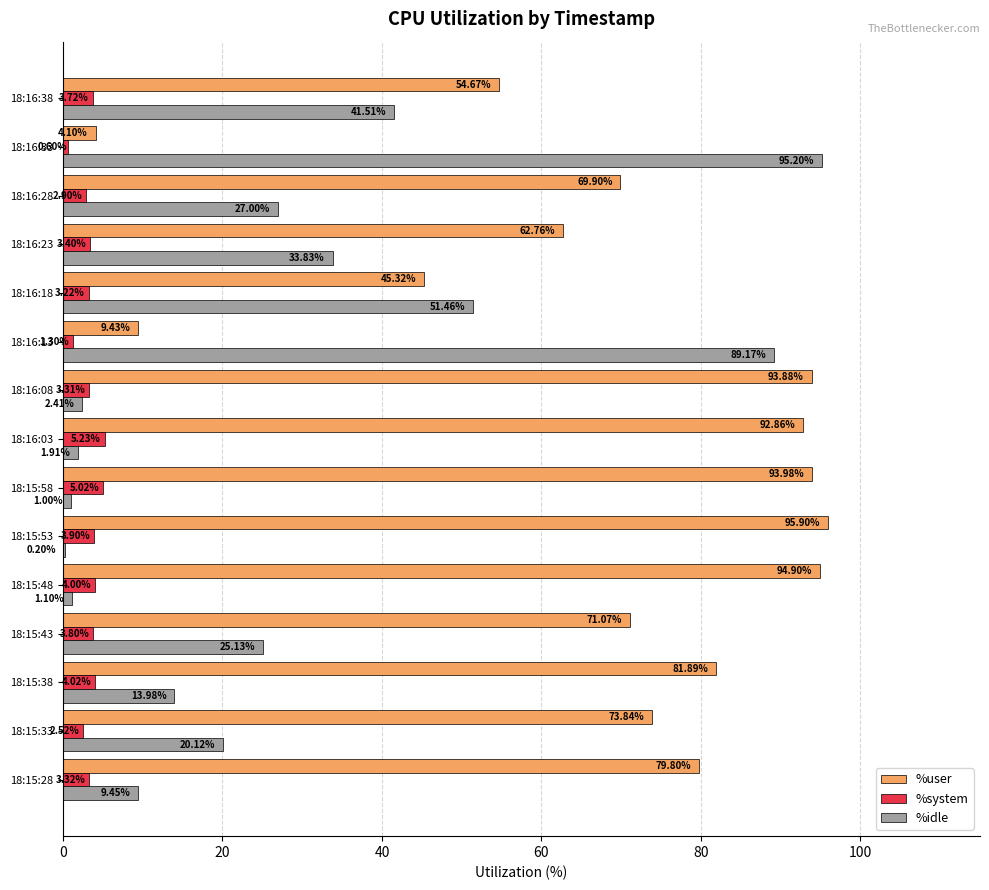

Which series has the largest total across all categories?

%user